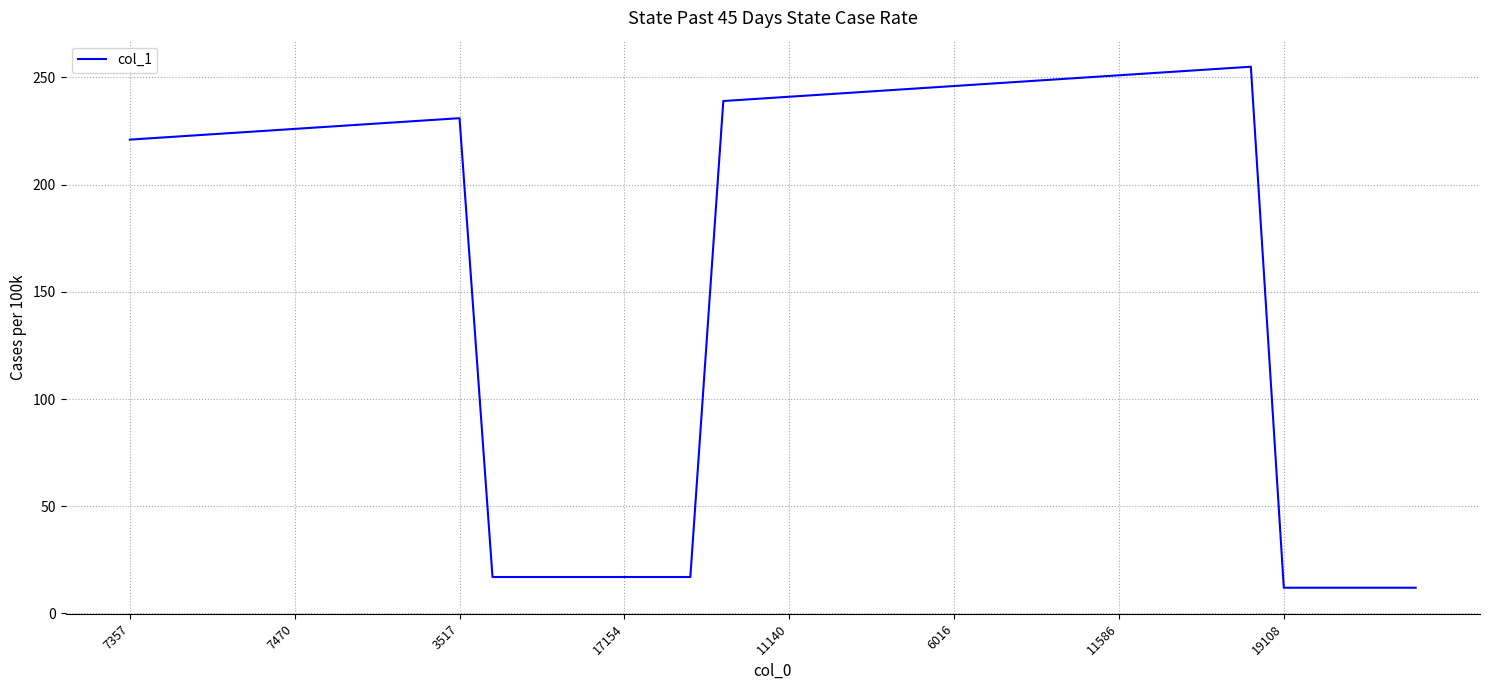

What is the minimum value shown in the chart?

12